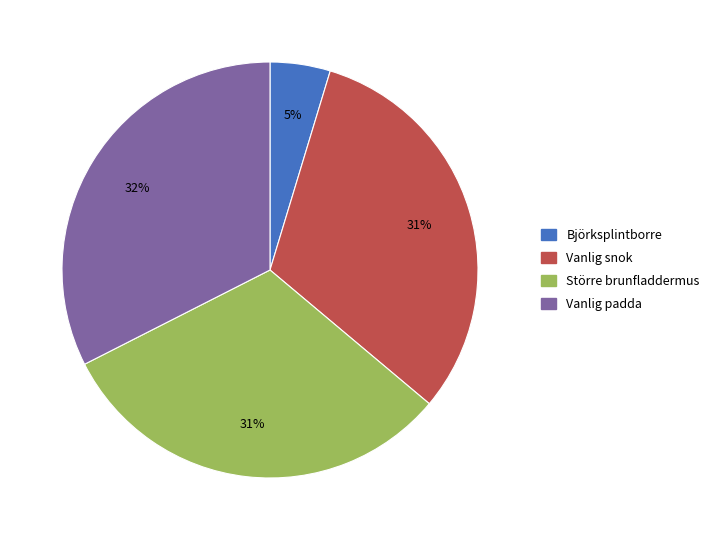

The Vanlig padda slice represents 32% of the pie. True or false?

True